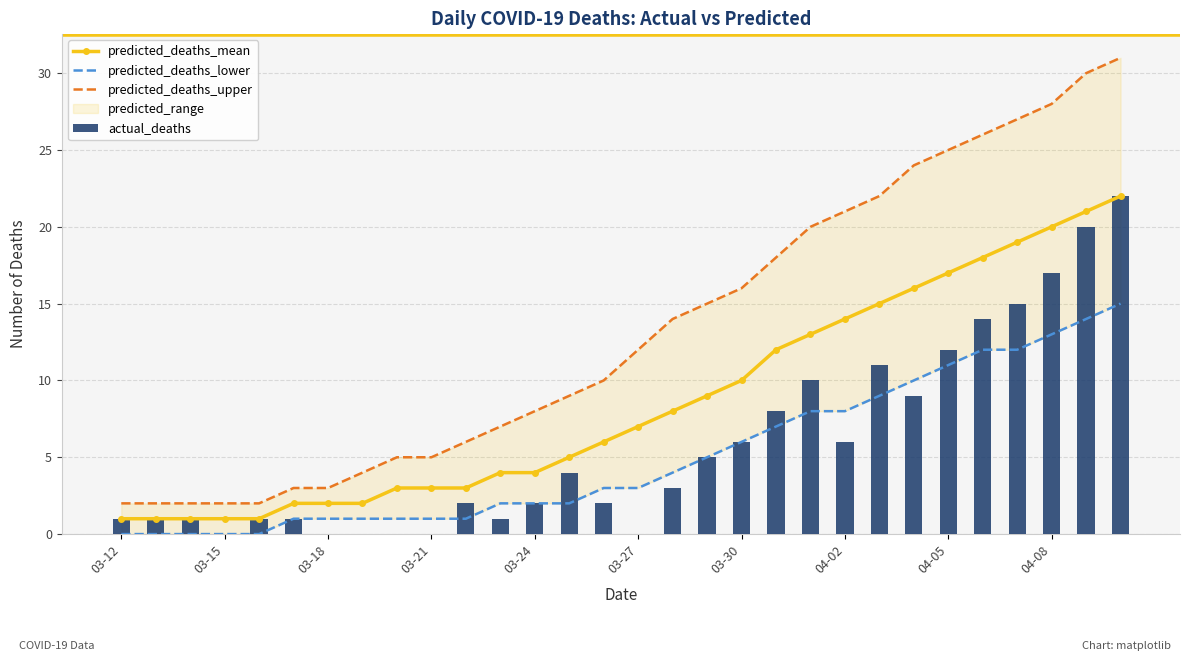

Does the chart contain stacked bars?

No